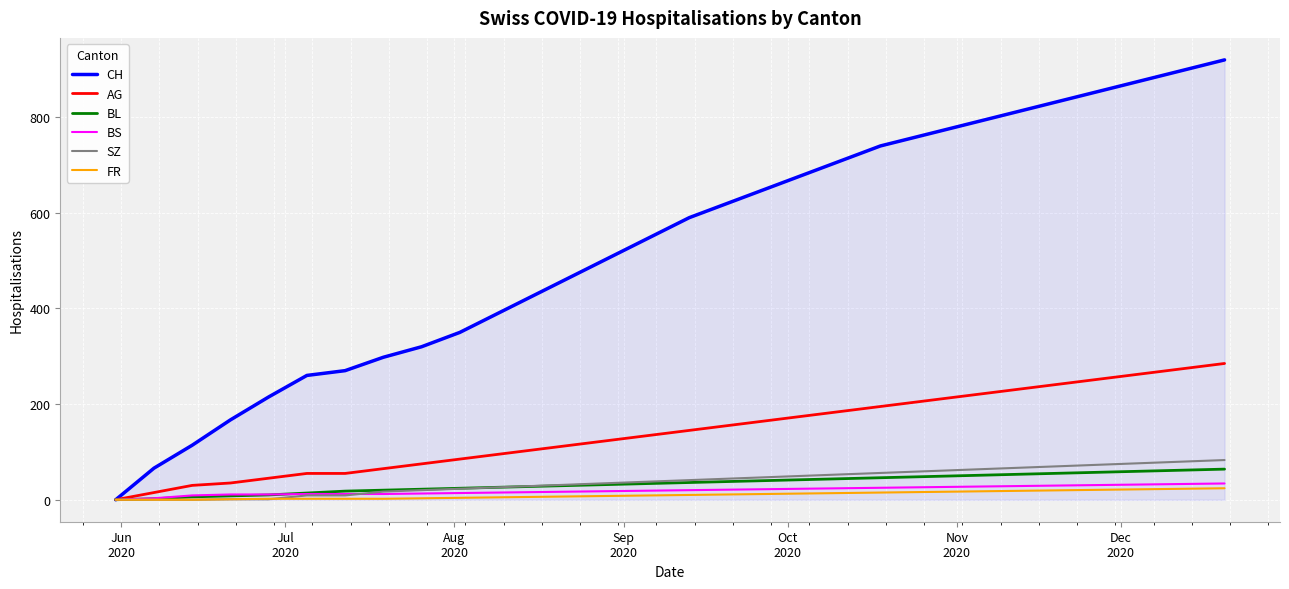

Which series has the widest spread of values?

CH